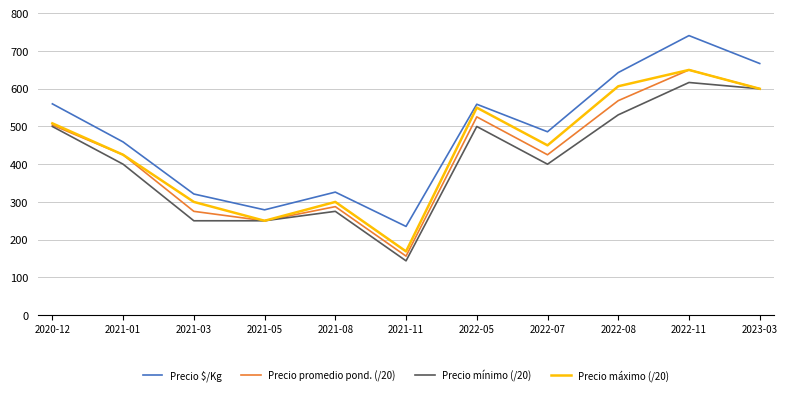

Count the number of data series in this chart.

4